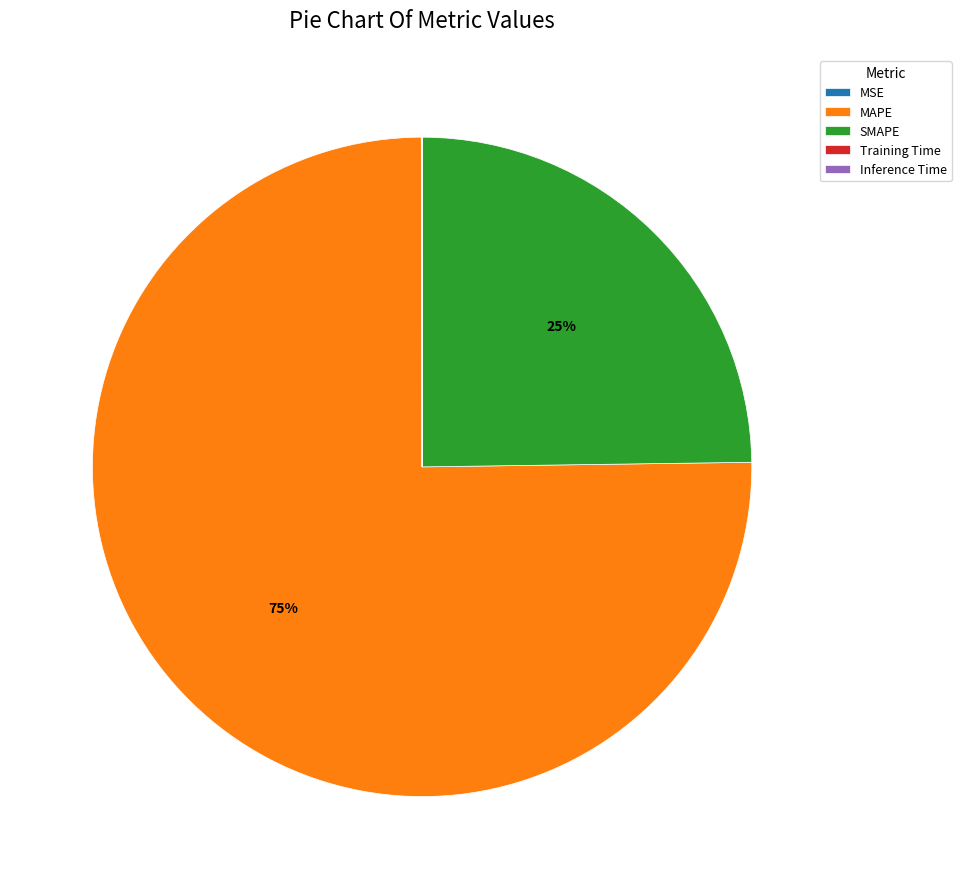

Which slice represents more than half of the pie?

MAPE